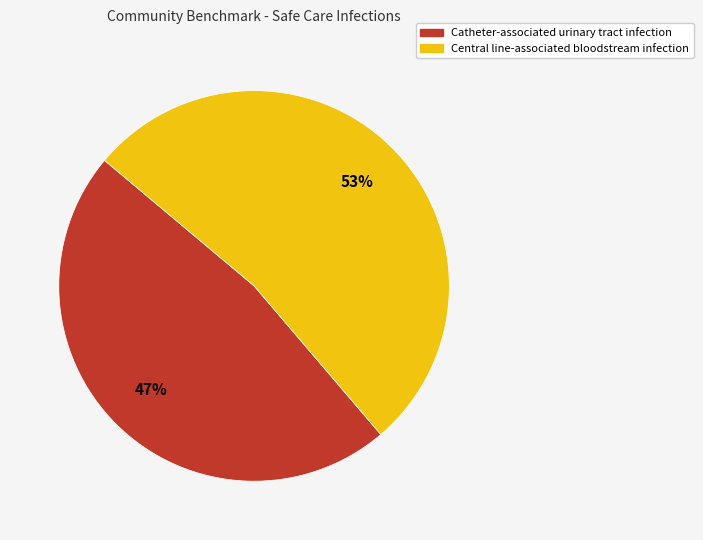

How many slices are in this pie chart?

2